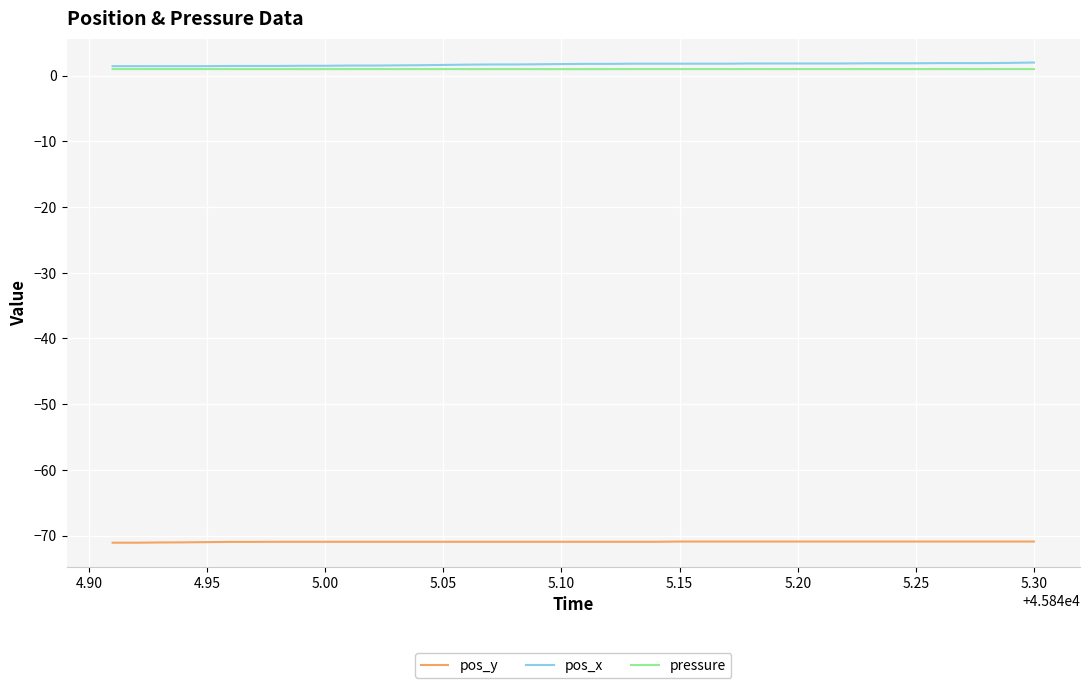

True or false: pos_y and pos_x intersect in this chart.

False